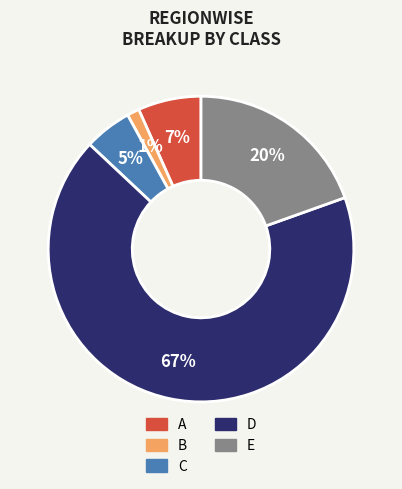

To the nearest percent, what is the difference between the largest and smallest slice percentages?

66%